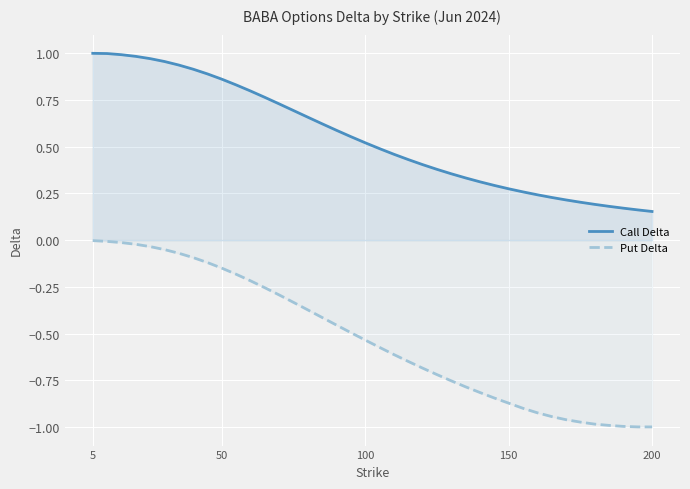

What is the highest value of the Call Delta series?

1.0